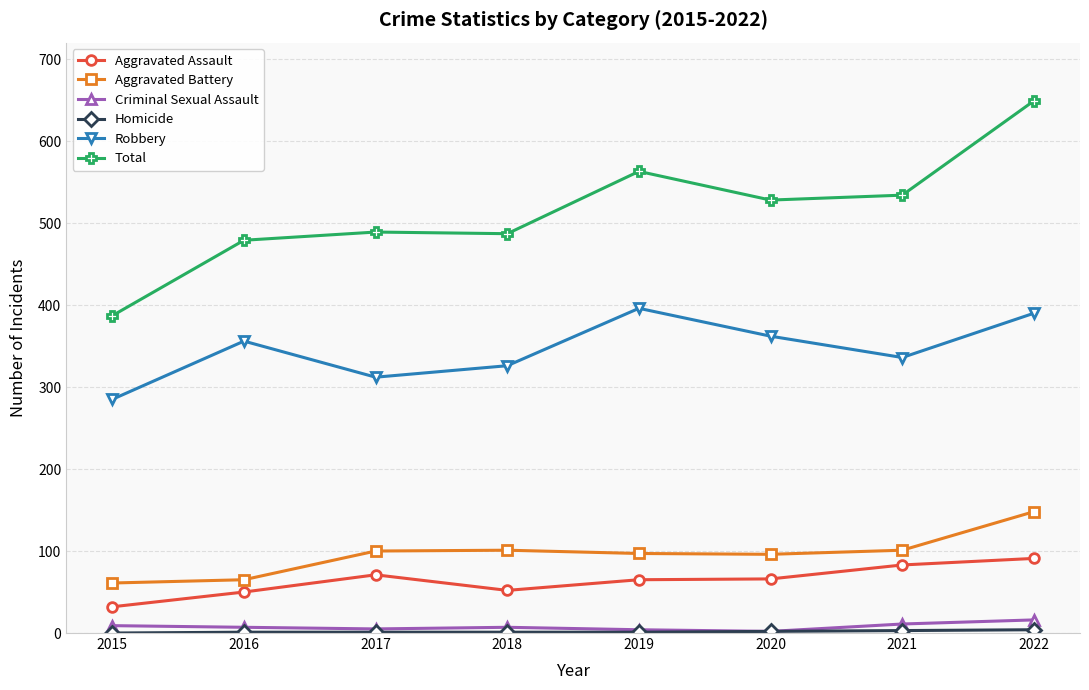

The value of Aggravated Battery at 2019 is 27. True or false?

False